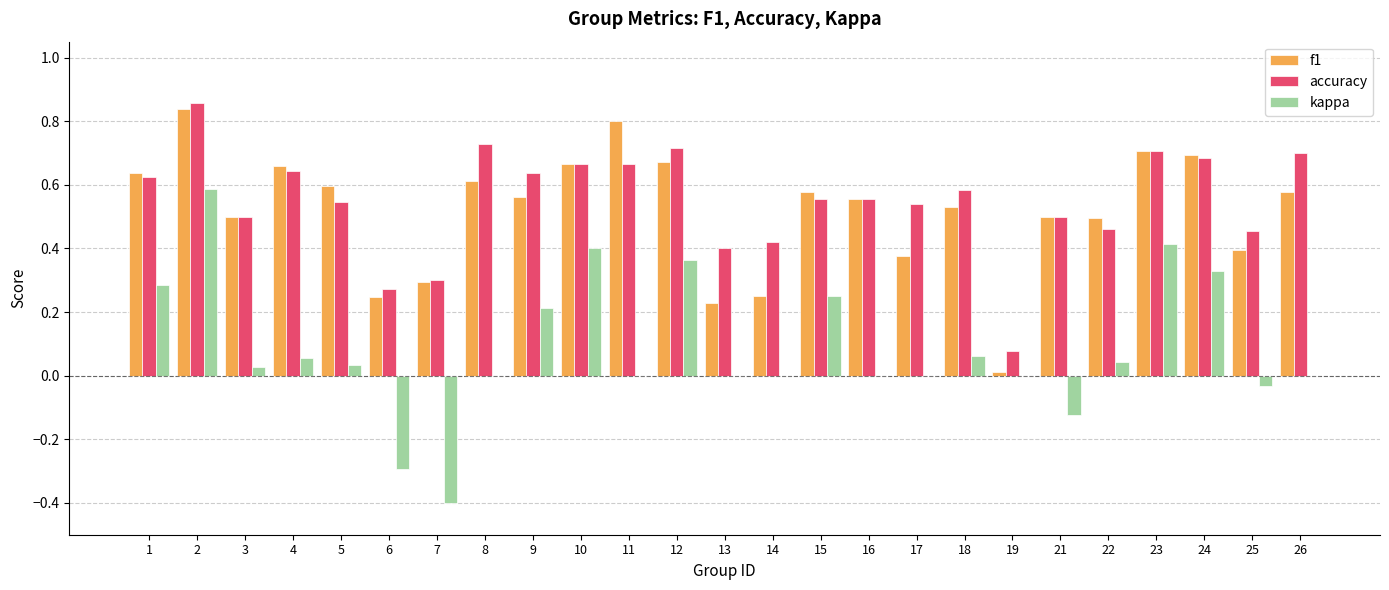

The value of f1 at 6 is 0.2. True or false?

True